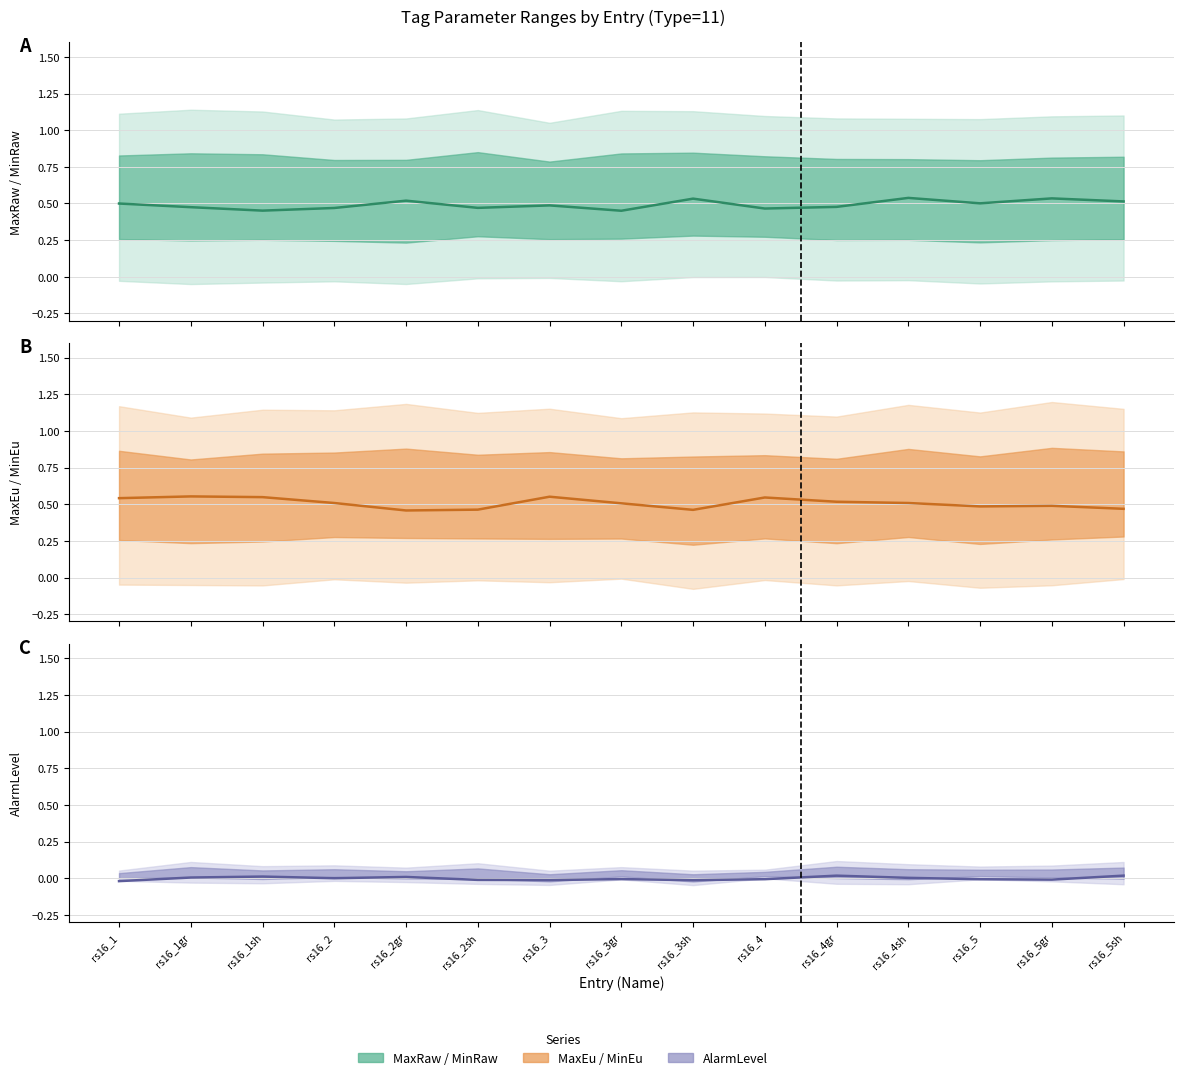

The MaxEu / MinEu band (mid) series shows 0.5 at rs16_3gr. True or false?

True